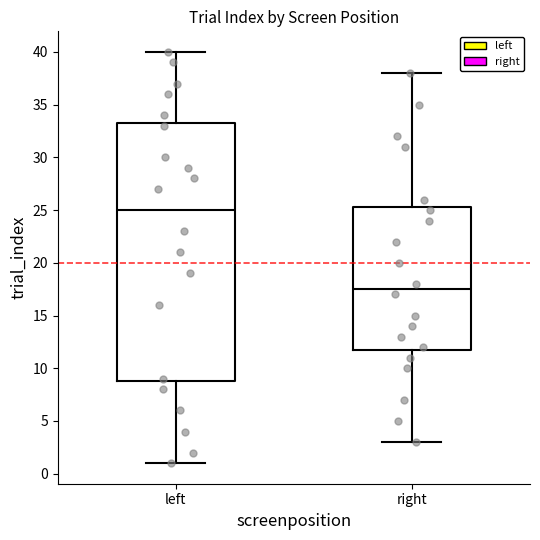

Reading left to right, transcribe this box plot: for each box, give where its median line is, the range the box spans, and where its two whiskers end, as read against the y-axis. The values are not printed on the chart, so give them approximately, as read against the axis.

left: median 25.0, box 9.0 to 33.5, whiskers 1.0 to 40.0
right: median 17.5, box 12.0 to 25.5, whiskers 3.0 to 38.0